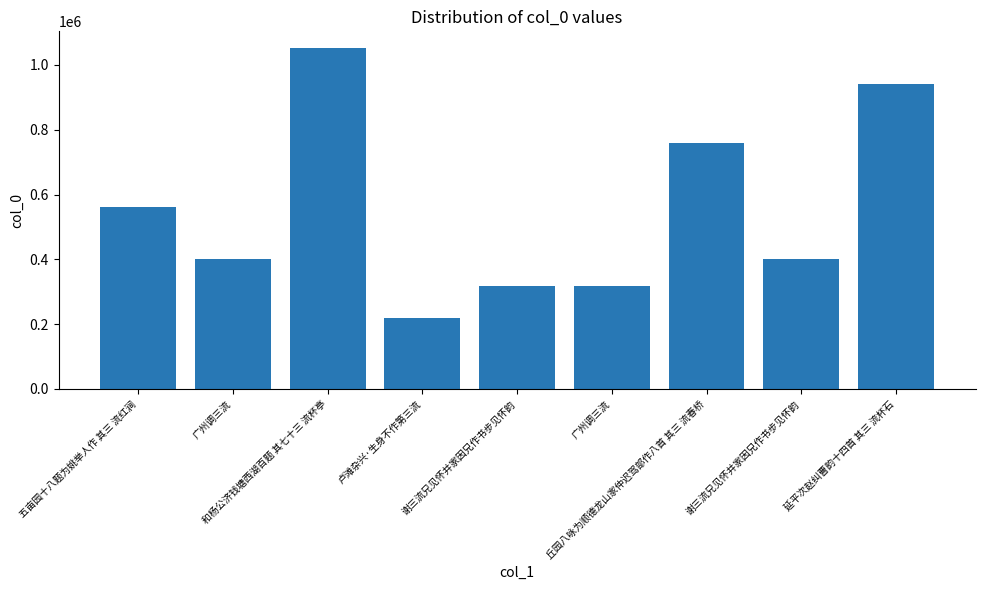

What is the value of the 9th bar from the left?

940548